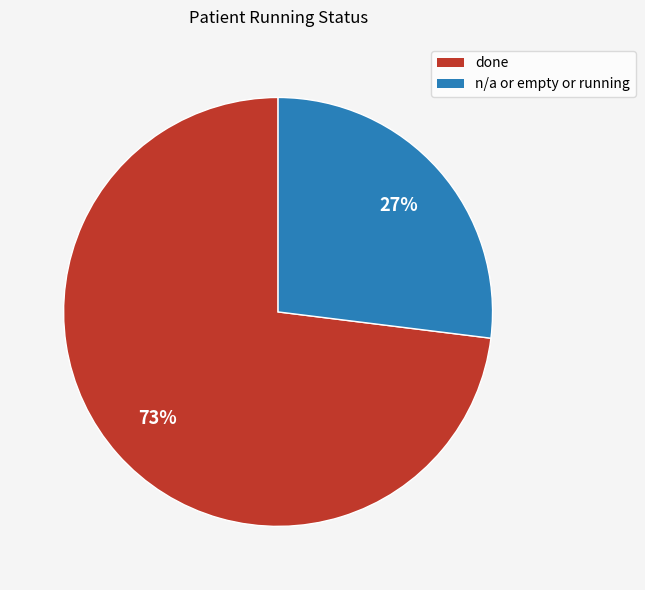

Combined, do n/a or empty or running and done account for over 50%?

Yes